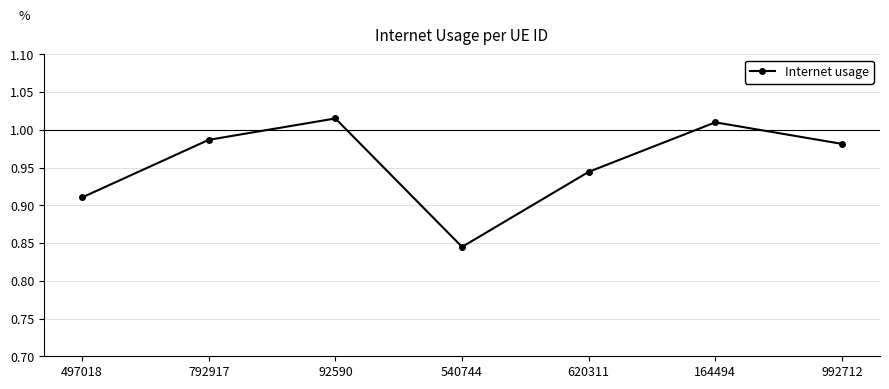

At which label is the value closest to 0?

540744